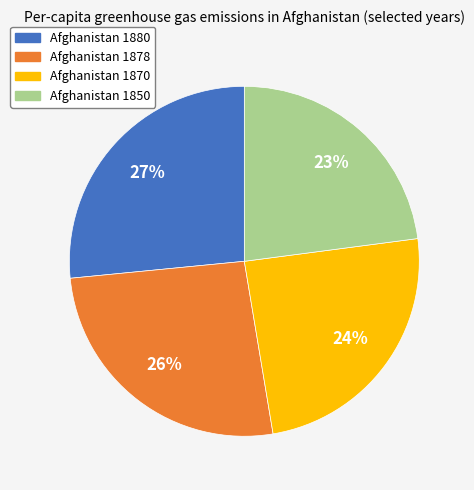

To the nearest percent, what is the difference between the Afghanistan 1870 and Afghanistan 1878 slice percentages?

2%